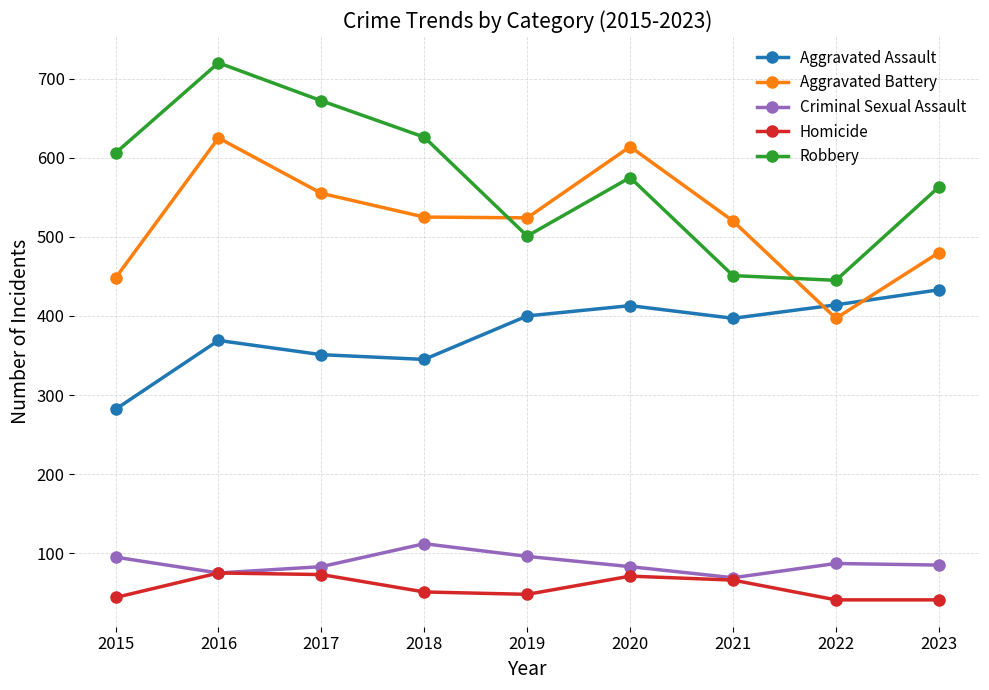

Which category has the highest value across all series?

2016